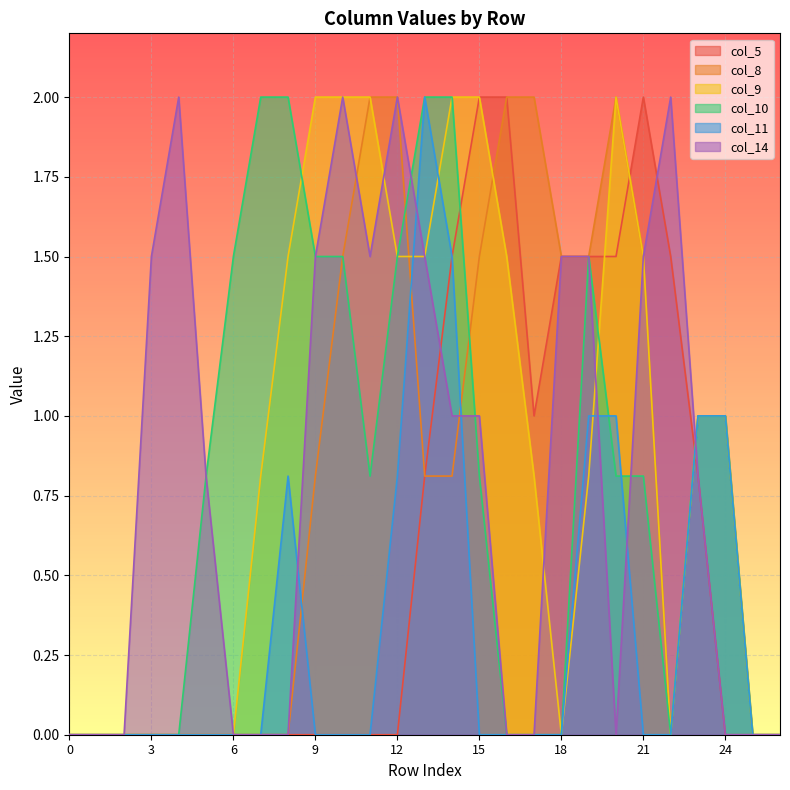

Does the chart display data point markers on the line(s)?

No